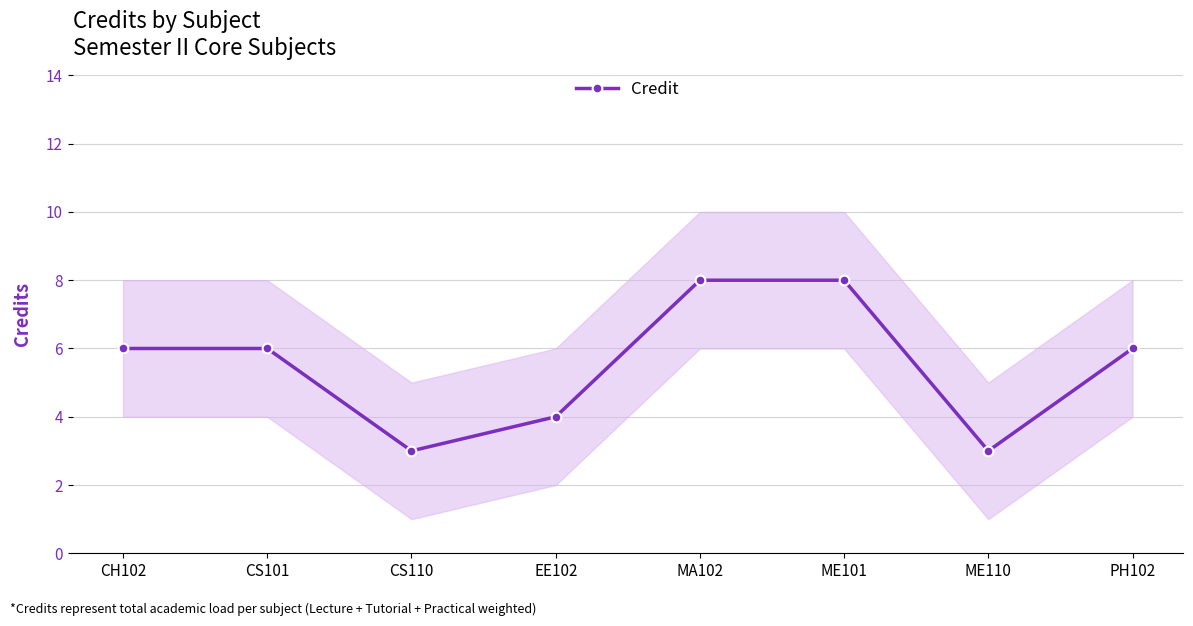

The value at CS101 is 6. True or false?

True